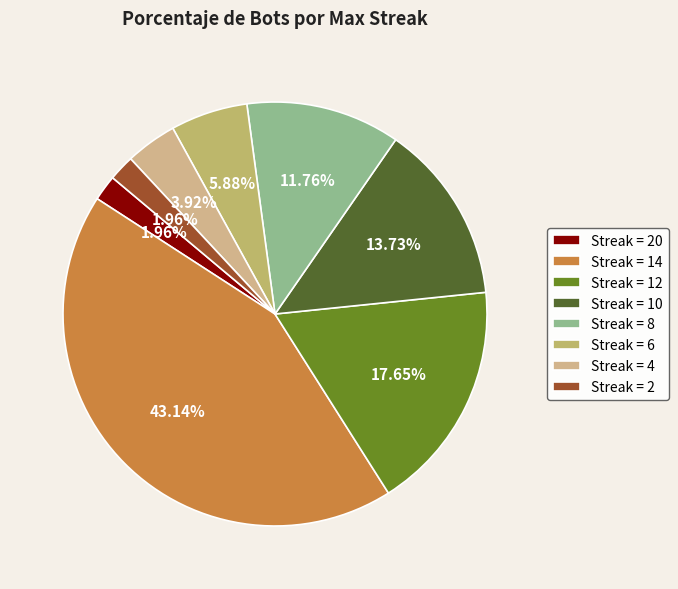

Which slice is the smallest?

20